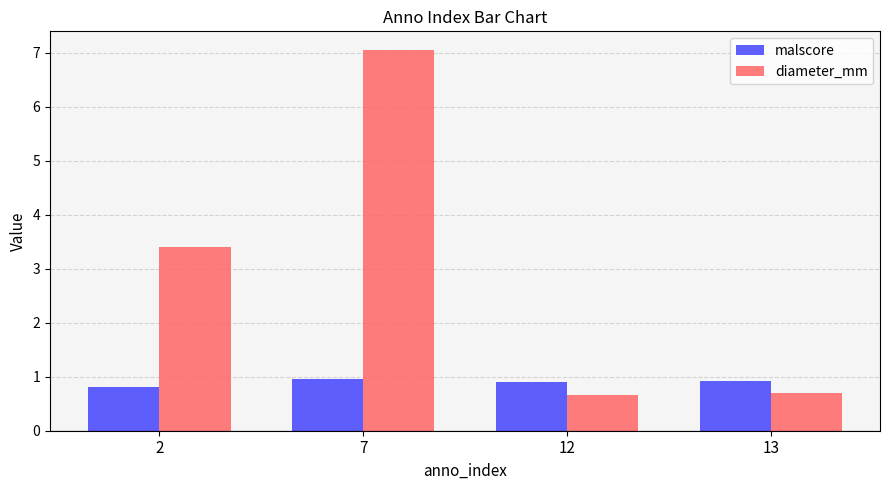

What is the approximate value of diameter_mm at 12?

0.7